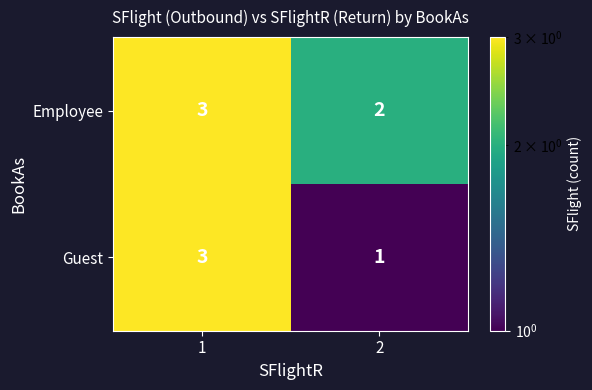

What is the difference between the highest and lowest values at 2?

1